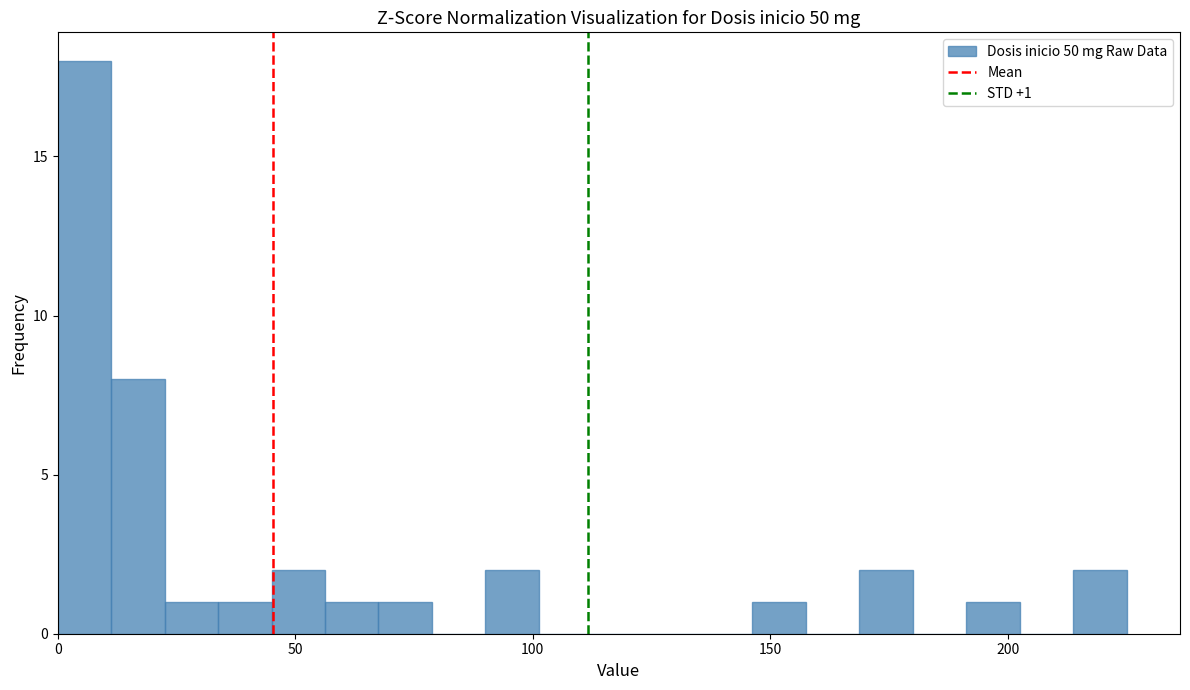

Read against the x-axis, roughly where is the centre of the tallest bar?

5